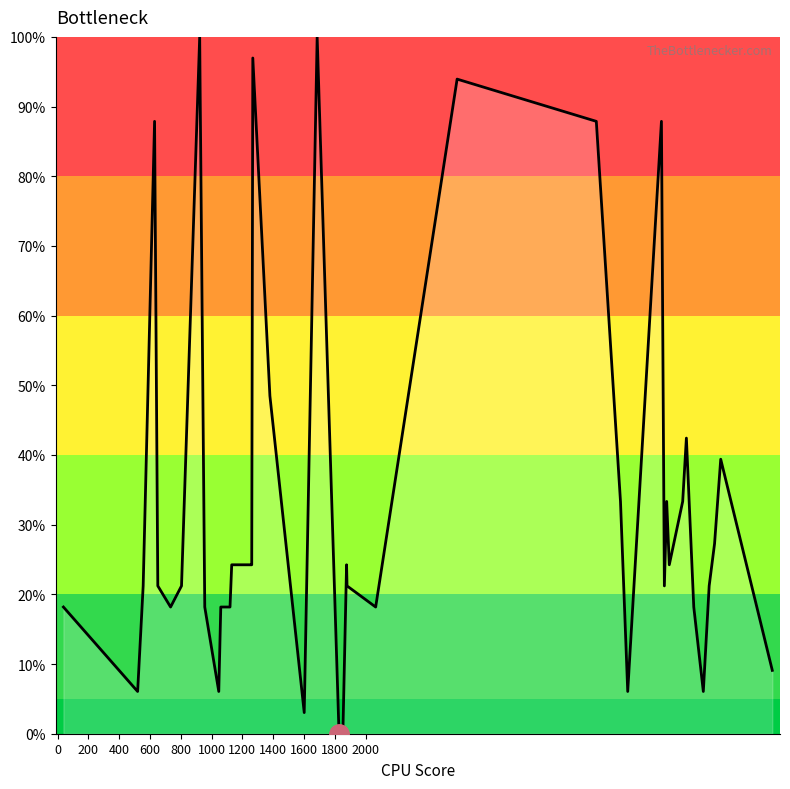

What is the greatest value displayed?

100.0